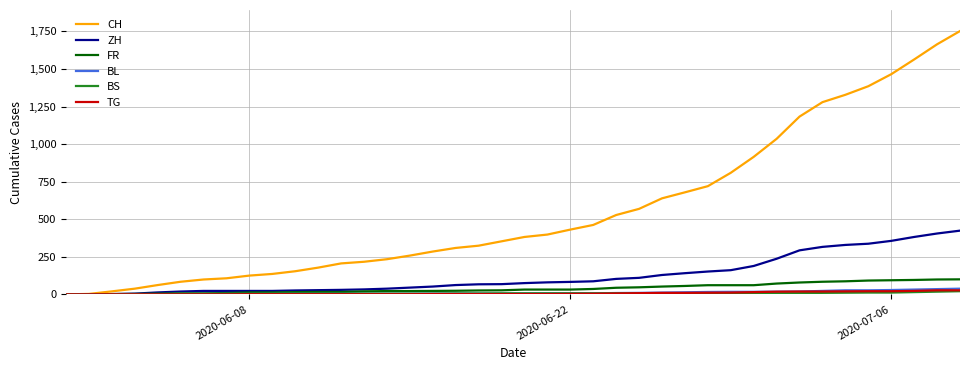

What is the average value of the TG series?

7